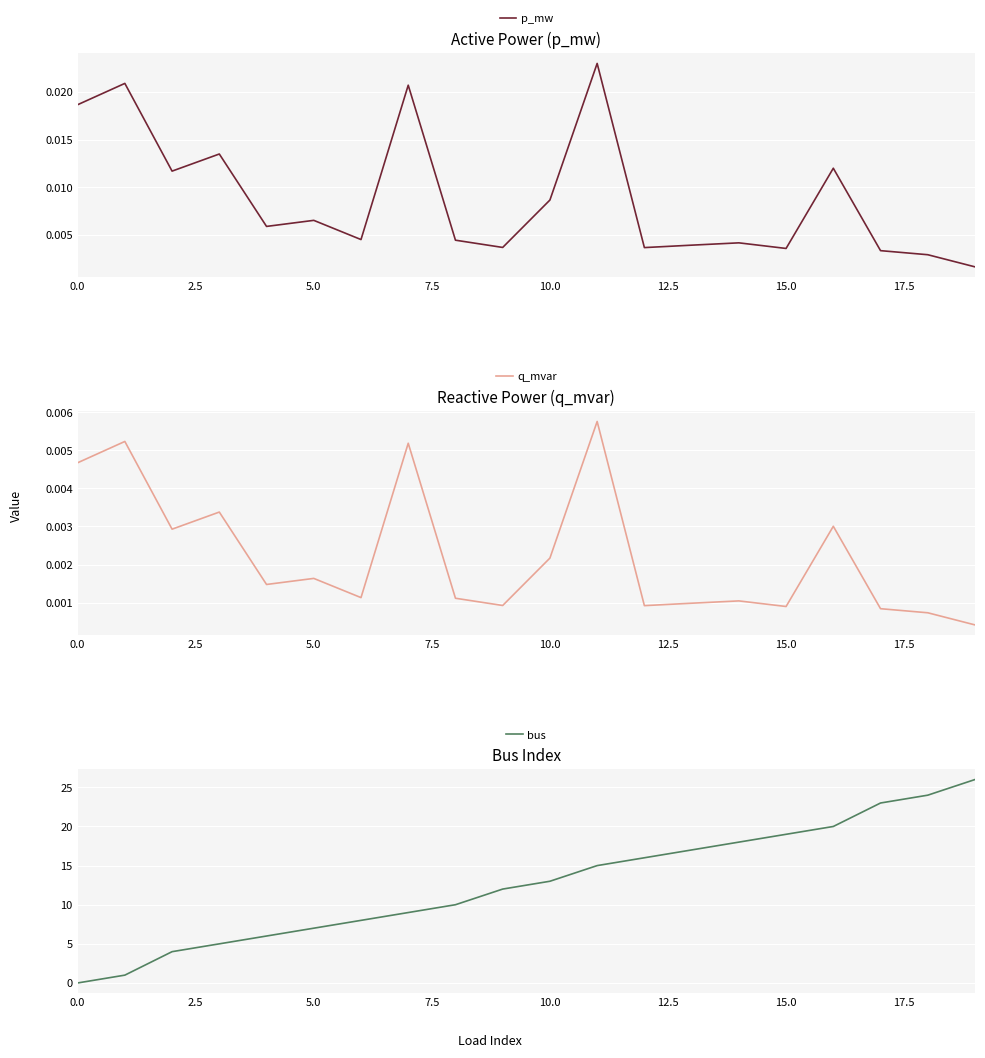

Reading left to right, what are all the values shown in this chart?

p_mw: 0.0	0.0	0.0	0.0	0.0	0.0	0.0	0.0	0.0	0.0	0.0	0.0	0.0	0.0	0.0	0.0	0.0	0.0	0.0	0.0
q_mvar: 0.0	0.0	0.0	0.0	0.0	0.0	0.0	0.0	0.0	0.0	0.0	0.0	0.0	0.0	0.0	0.0	0.0	0.0	0.0	0.0
bus: 0.0	1.0	4.0	5.0	6.0	7.0	8.0	9.0	10.0	12.0	13.0	15.0	16.0	17.0	18.0	19.0	20.0	23.0	24.0	26.0